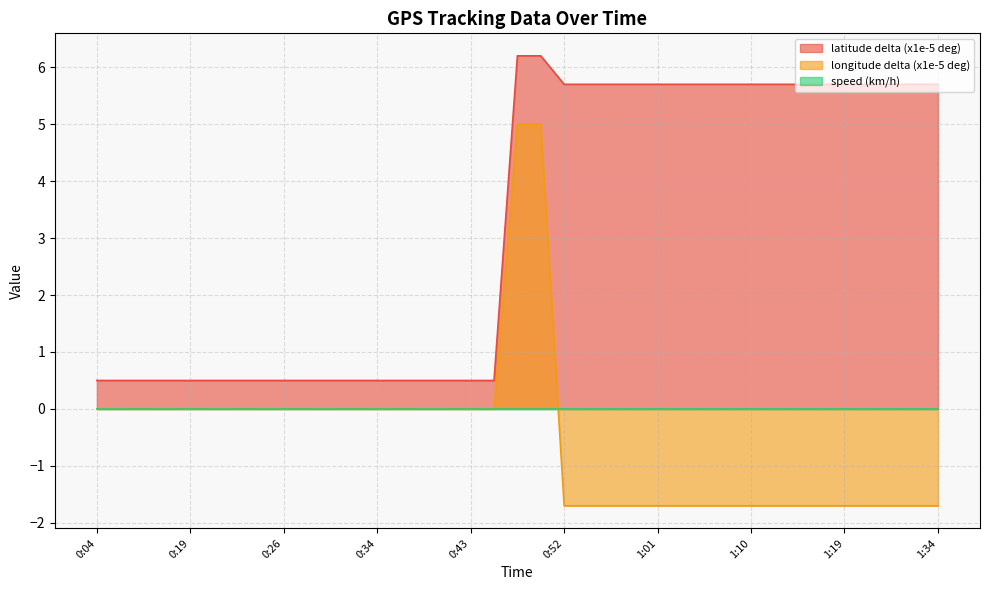

True or false: latitude has more than 0 points higher than both neighbors.

False